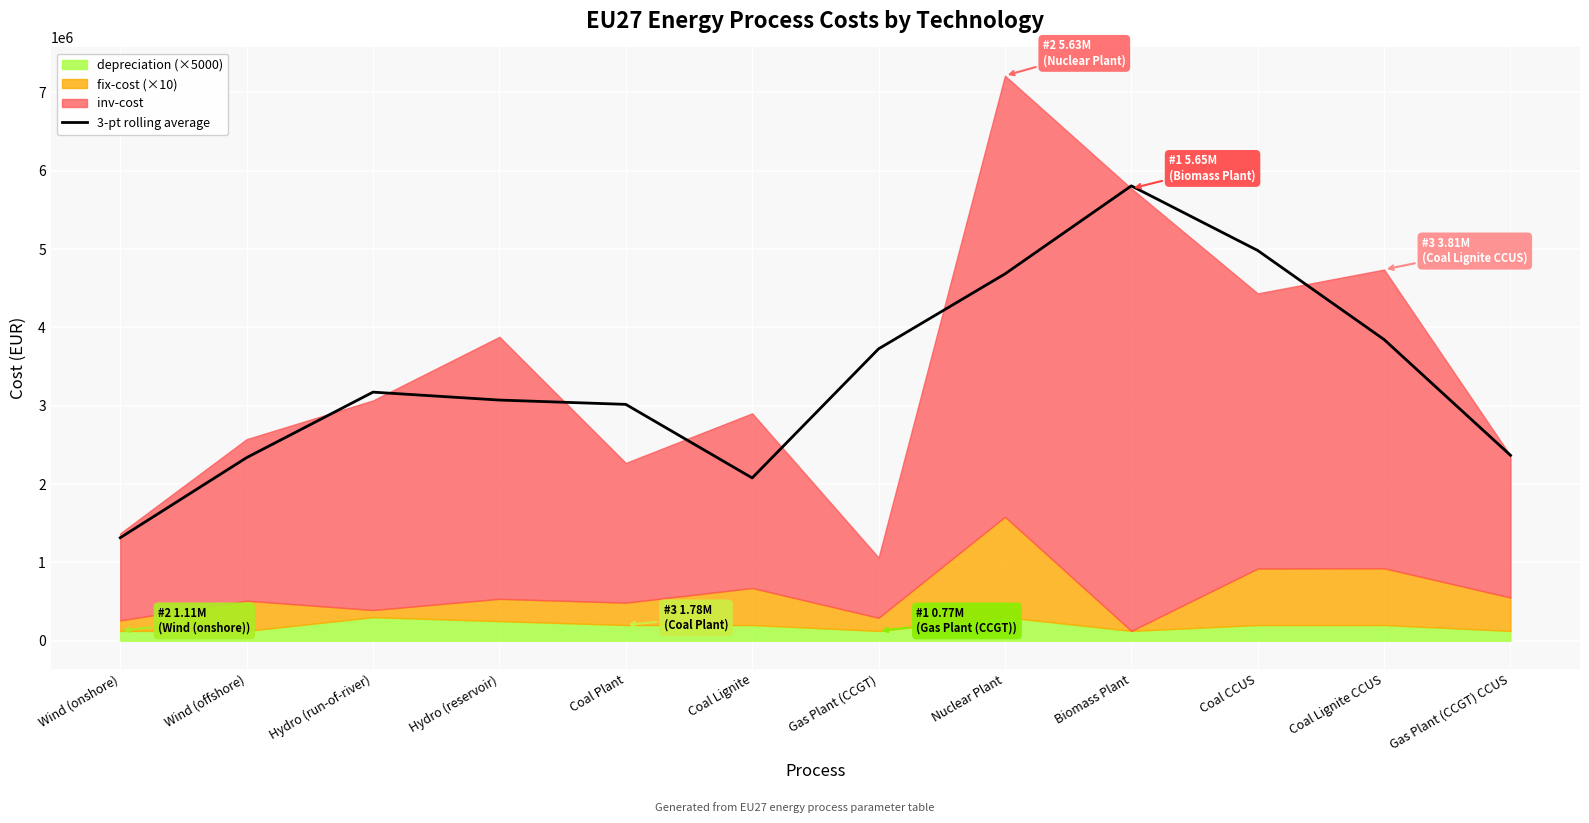

What is the approximate value at Wind (offshore)?

2337138.2